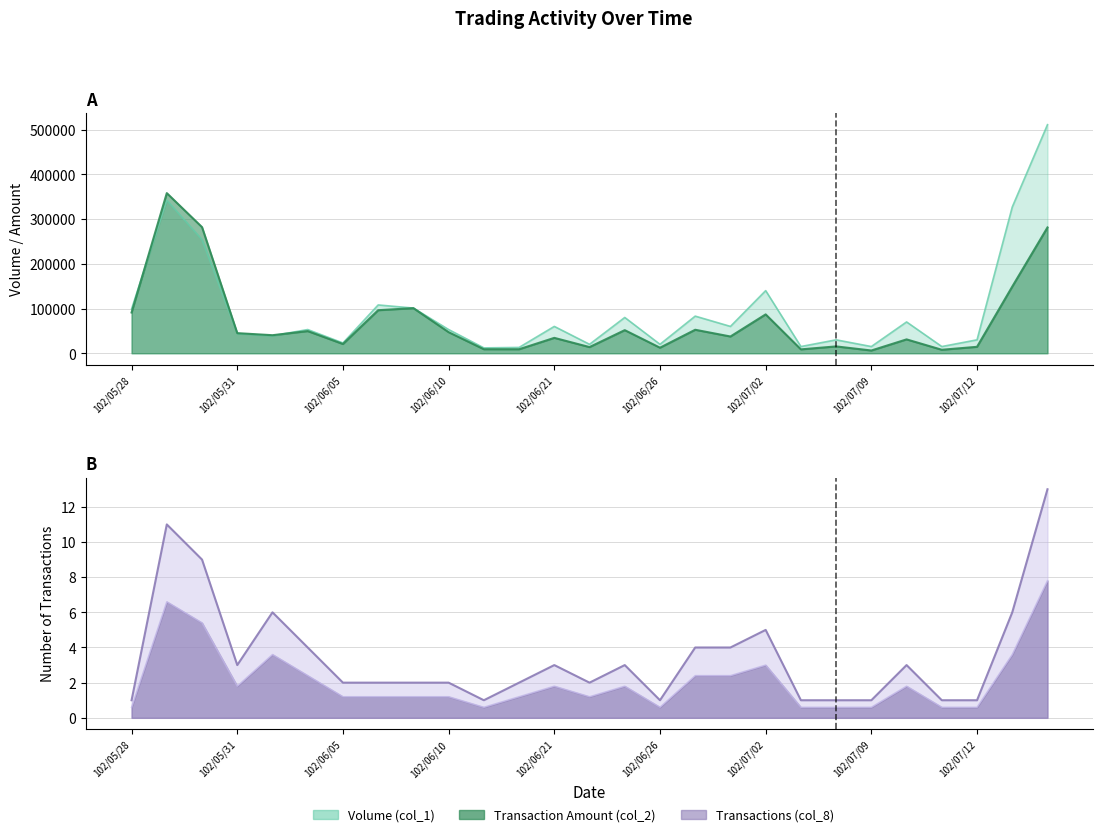

What are all the series names shown in the legend?

Volume (col_1), Transaction Amount (col_2), Transactions (col_8)